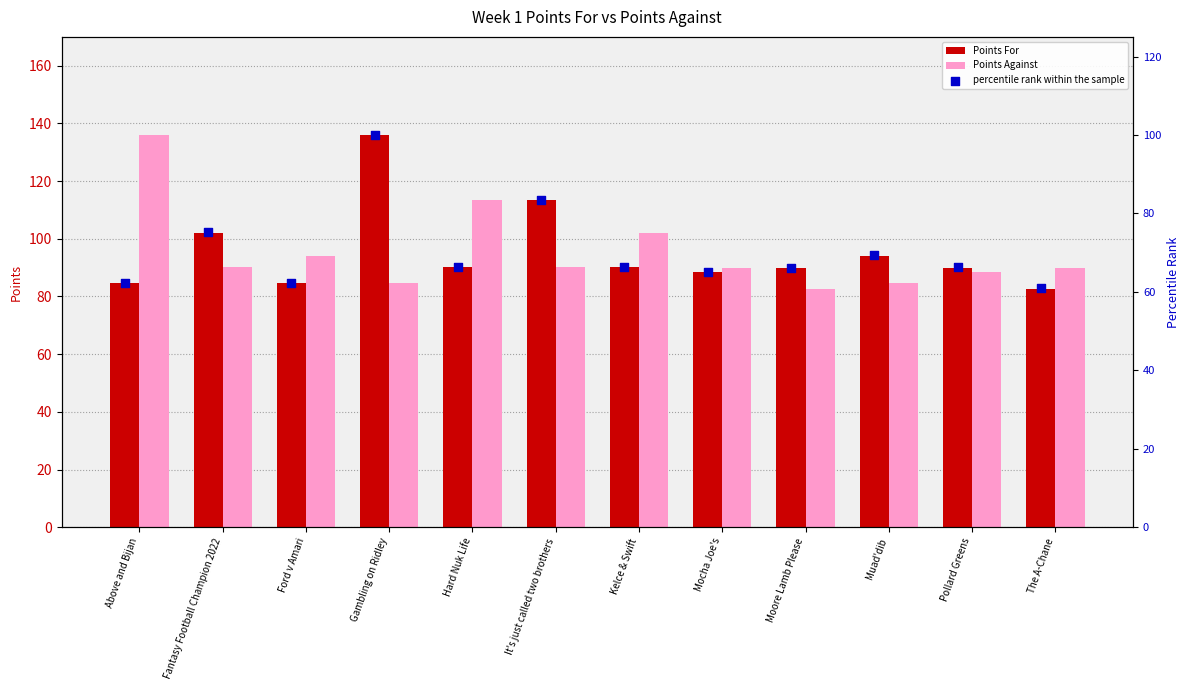

Is it true that Points Against equals 117.3 at Gambling on Ridley?

False